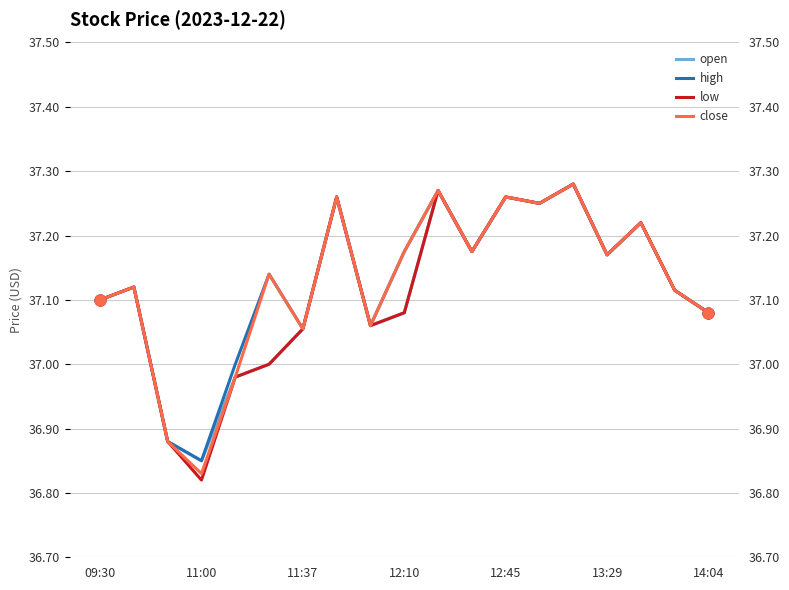

At which category is the sum across all series the highest?

14